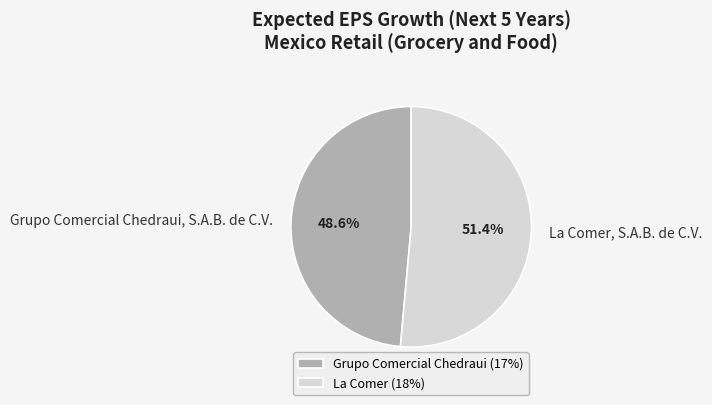

How many segments does this pie chart have?

2